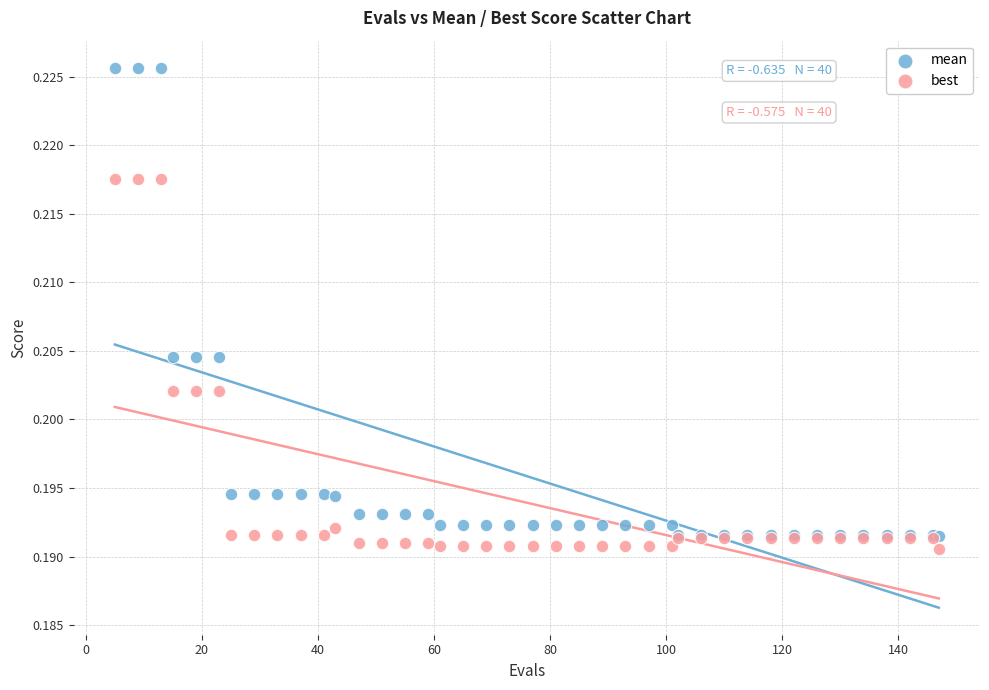

Which series reaches the maximum Y coordinate?

mean